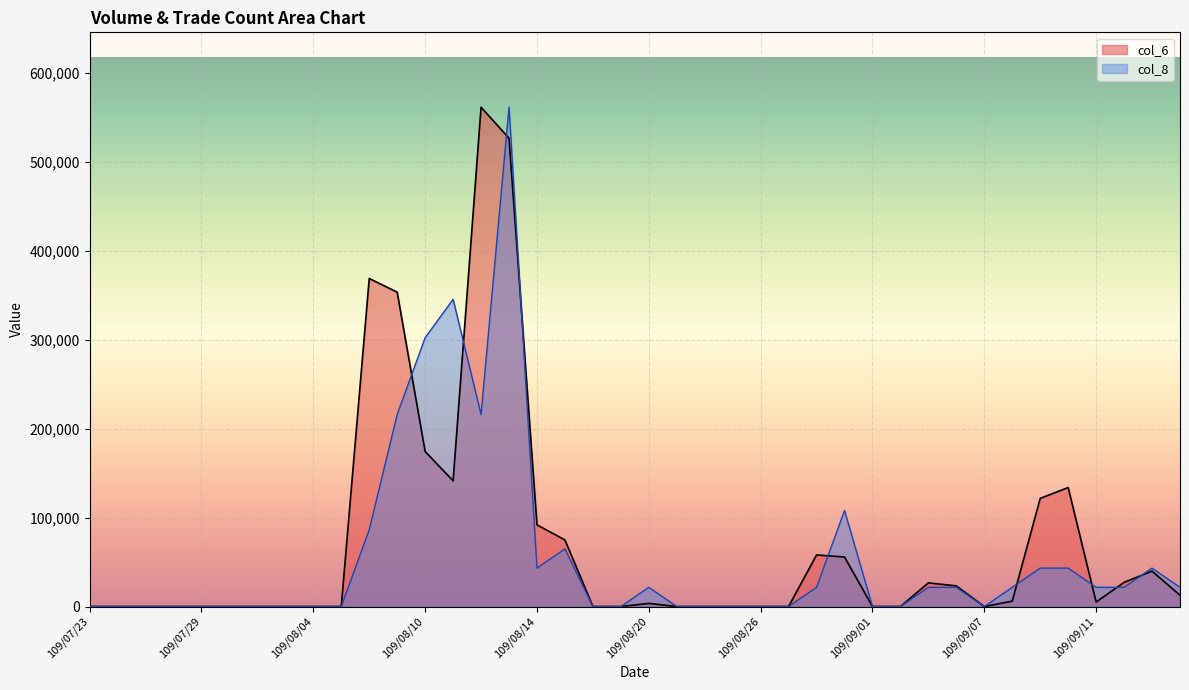

Reading right to left, list all the values displayed in this chart.

col_6: 109/09/16=12700.0	109/09/15=39800.0	109/09/14=27200.0	109/09/11=5040.0	109/09/10=133860.0	109/09/09=121630.0	109/09/08=6050.0	109/09/07=0.0	109/09/04=23200.0	109/09/03=26600.0	109/09/02=0.0	109/09/01=0.0	109/08/31=55700.0	109/08/28=58000.0	109/08/27=0.0	109/08/26=0.0	109/08/25=0.0	109/08/24=0.0	109/08/21=0.0	109/08/20=3510.0	109/08/19=0.0	109/08/18=0.0	109/08/17=74920.0	109/08/14=91870.0	109/08/13=526770.0	109/08/12=561660.0	109/08/11=141440.0	109/08/10=174310.0	109/08/07=353610.0	109/08/06=369000.0	109/08/05=0.0	109/08/04=0.0	109/08/03=0.0	109/07/31=0.0	109/07/30=0.0	109/07/29=0.0	109/07/28=0.0	109/07/27=0.0	109/07/24=0.0	109/07/23=0.0
col_8: 109/09/16=21602.3	109/09/15=43204.6	109/09/14=21602.3	109/09/11=21602.3	109/09/10=43204.6	109/09/09=43204.6	109/09/08=21602.3	109/09/07=0.0	109/09/04=21602.3	109/09/03=21602.3	109/09/02=0.0	109/09/01=0.0	109/08/31=108011.5	109/08/28=21602.3	109/08/27=0.0	109/08/26=0.0	109/08/25=0.0	109/08/24=0.0	109/08/21=0.0	109/08/20=21602.3	109/08/19=0.0	109/08/18=0.0	109/08/17=64806.9	109/08/14=43204.6	109/08/13=561660.0	109/08/12=216023.1	109/08/11=345636.9	109/08/10=302432.3	109/08/07=216023.1	109/08/06=86409.2	109/08/05=0.0	109/08/04=0.0	109/08/03=0.0	109/07/31=0.0	109/07/30=0.0	109/07/29=0.0	109/07/28=0.0	109/07/27=0.0	109/07/24=0.0	109/07/23=0.0